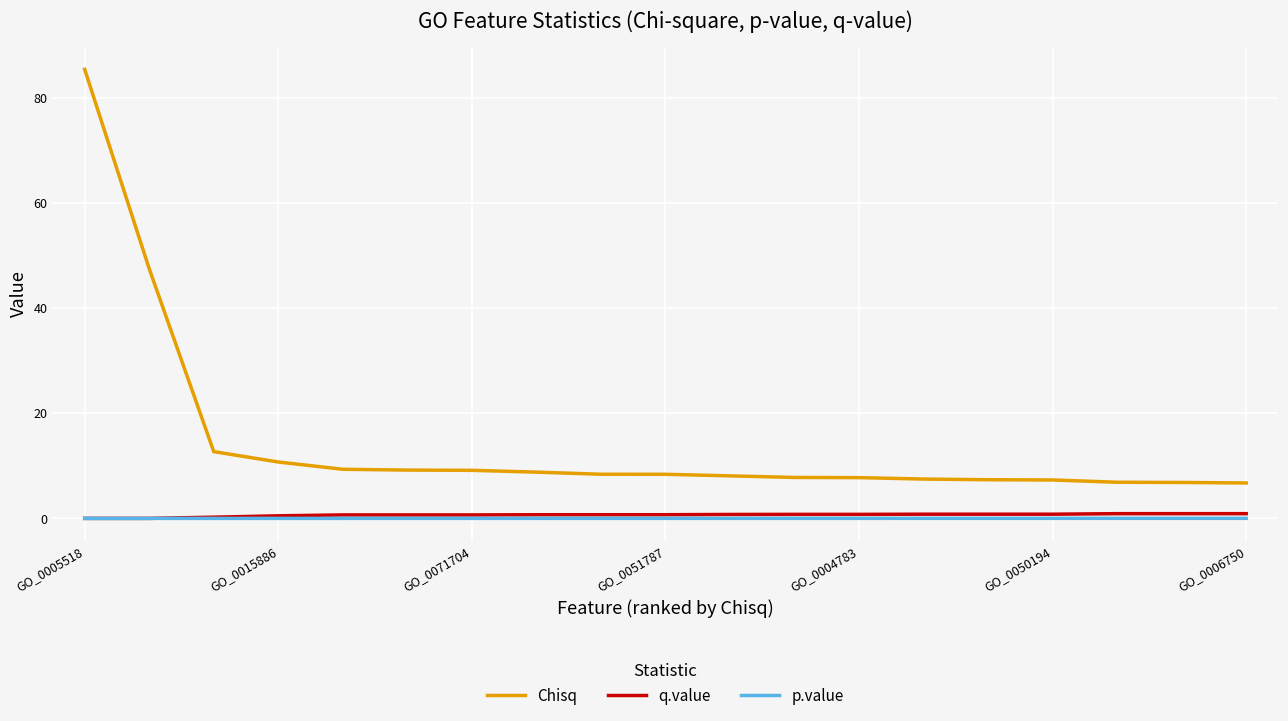

Which series has the widest spread of values?

Chisq